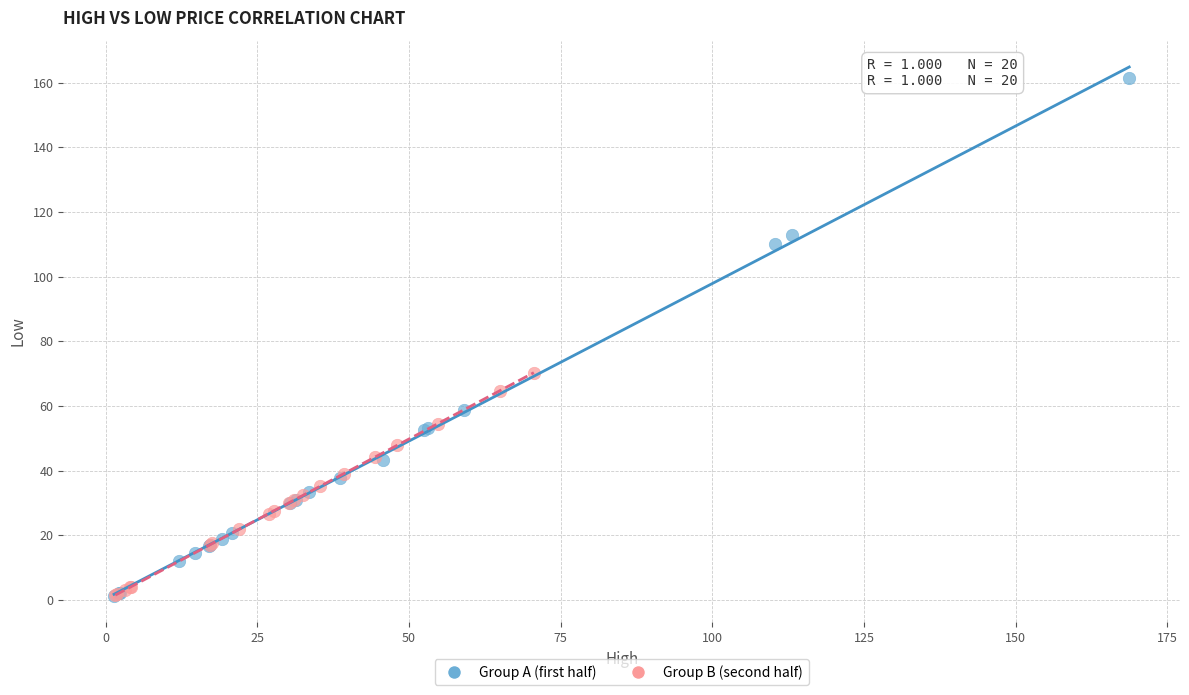

Which series reaches the maximum Y coordinate?

Group A (first half)